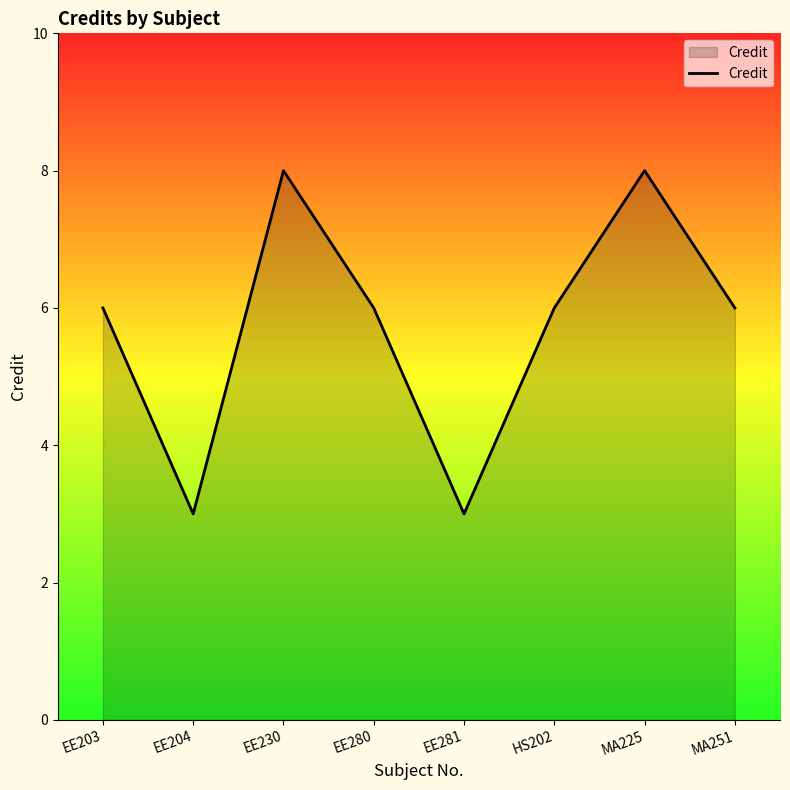

What position from the right is MA225?

2